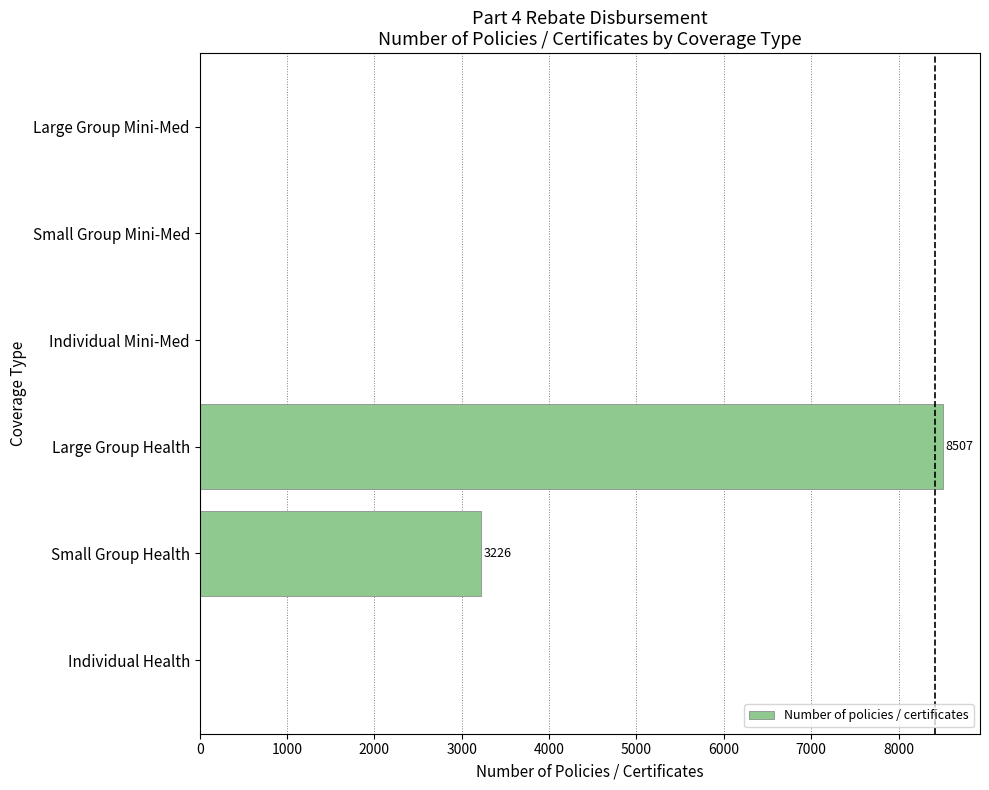

Reading bottom to top, what are all the values shown in this chart?

Individual Health=0	Small Group Health=3226	Large Group Health=8507	Individual Mini-Med=0	Small Group Mini-Med=0	Large Group Mini-Med=0